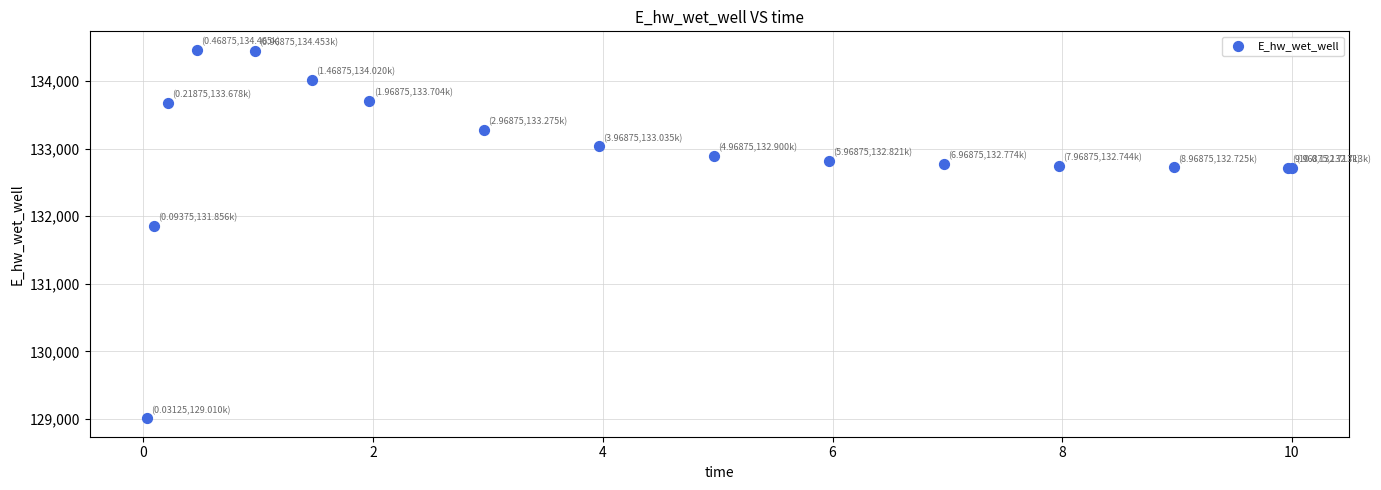

What Y value in the scatter plot is closest to 131737?

131855.7